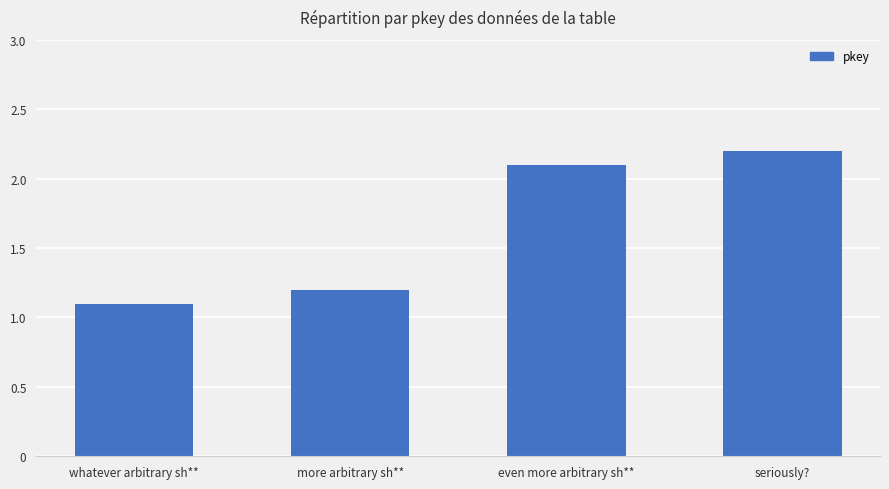

What is the difference between the values at whatever arbitrary sh** and even more arbitrary sh**?

1.0